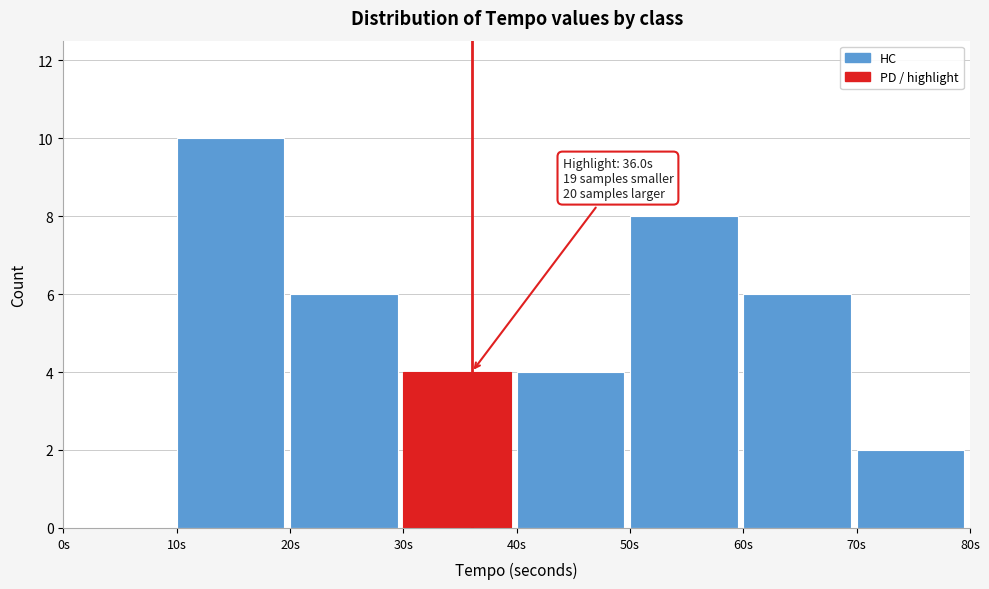

Which range on the x-axis has the tallest bar?

10 to 20